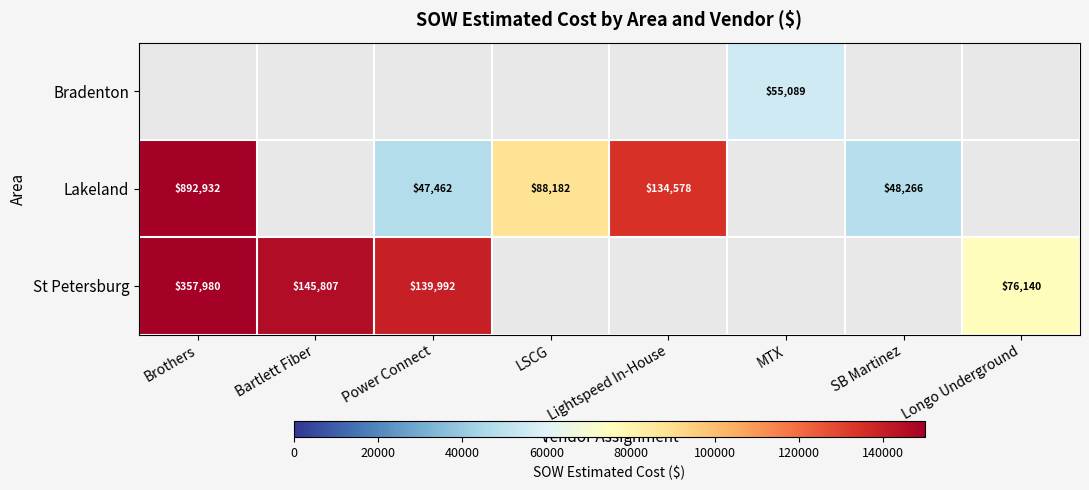

What is the minimum value shown in the chart?

47461.5